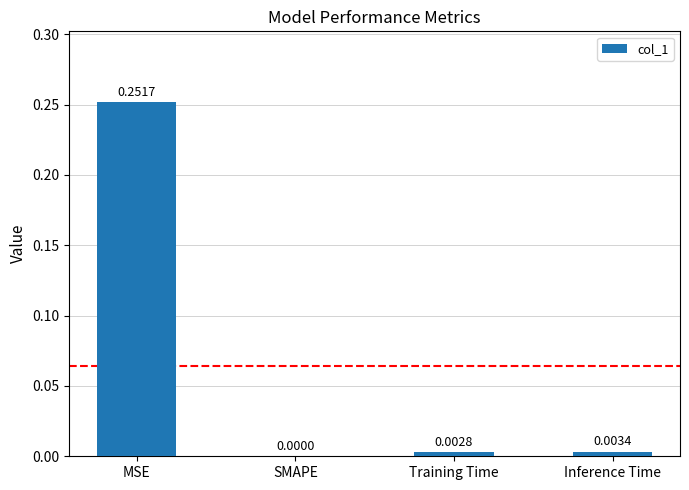

Where is the data nearest to the value 0?

SMAPE